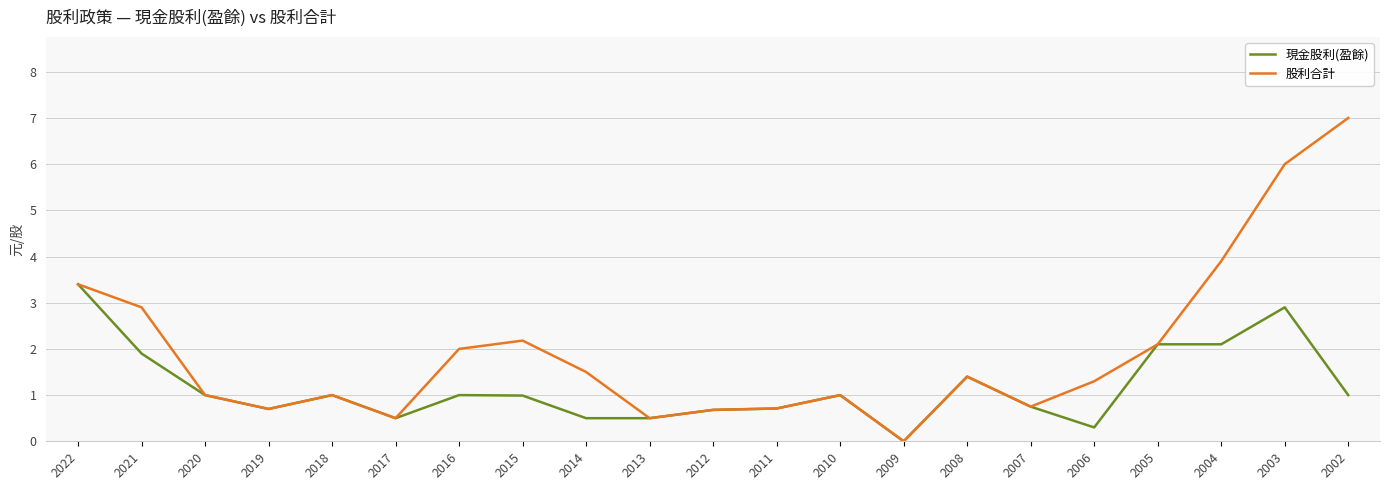

At which category does 股利合計 reach its first local valley?

2019